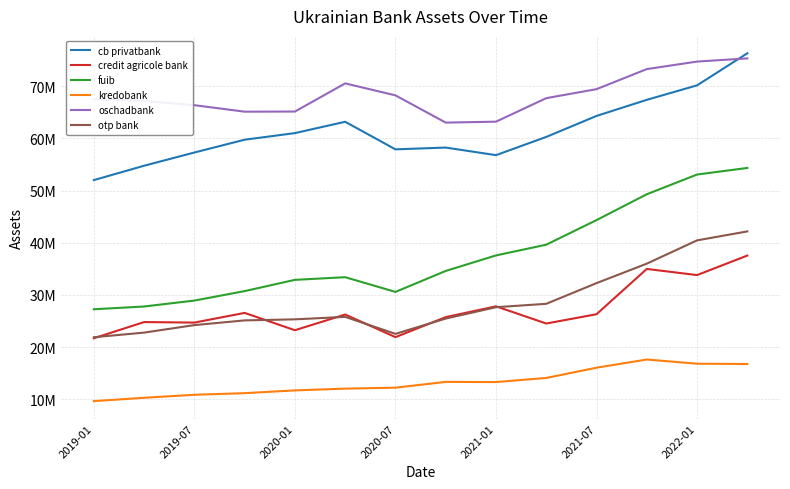

Does the chart display data point markers on the line(s)?

No